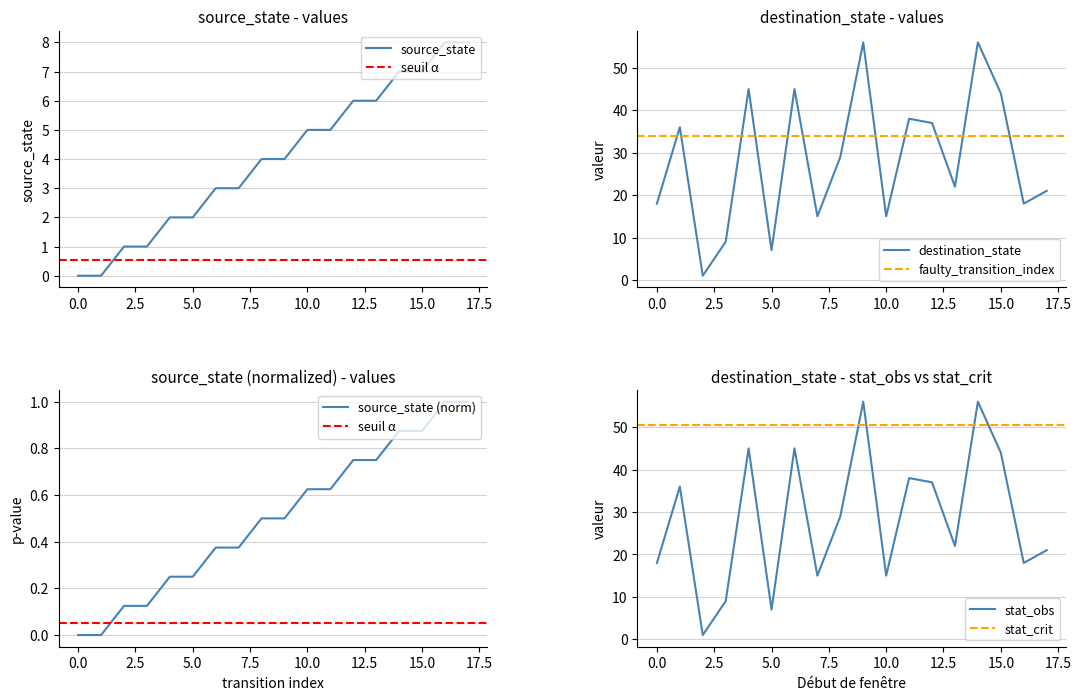

What is the value of the source_state point at the 9th from the left?

4